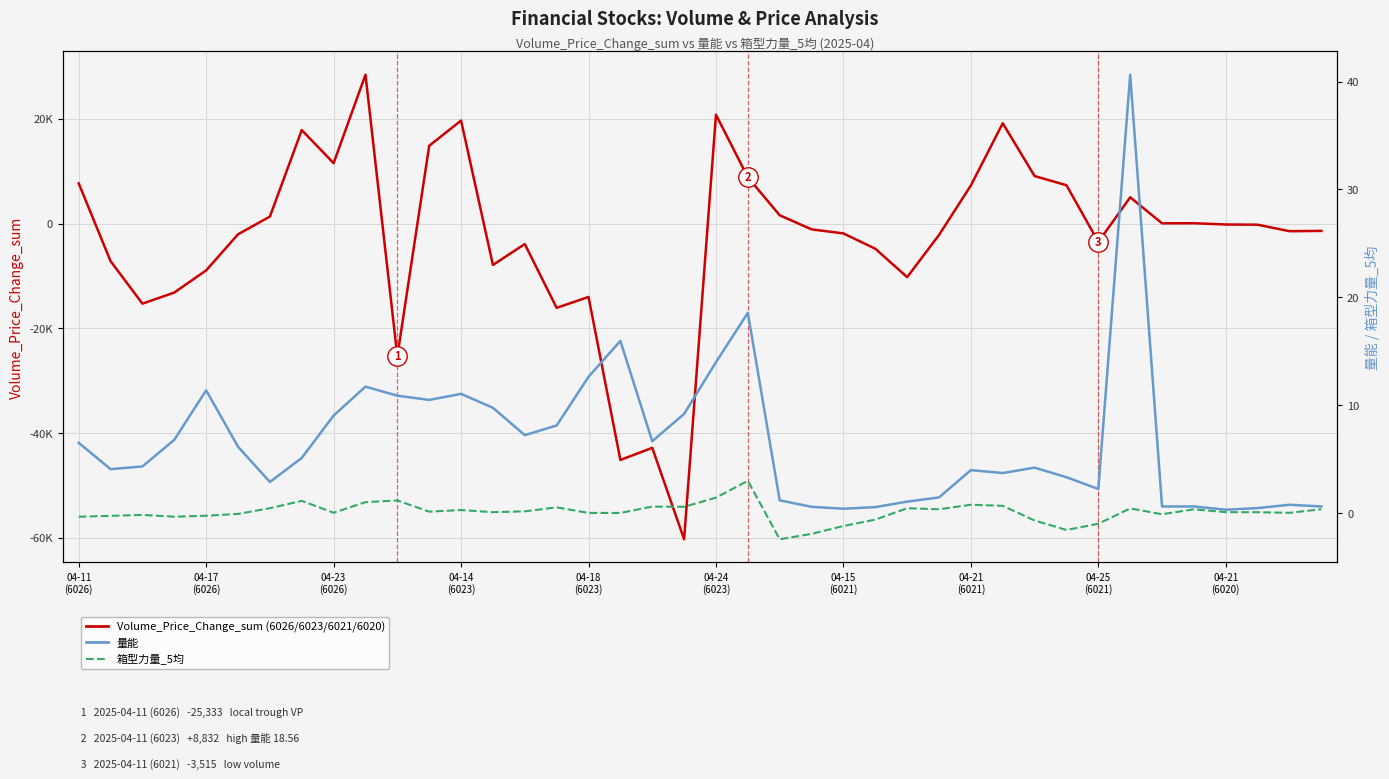

The value of 箱型力量_5均 at 04-25 (6021) is -1.8. True or false?

False